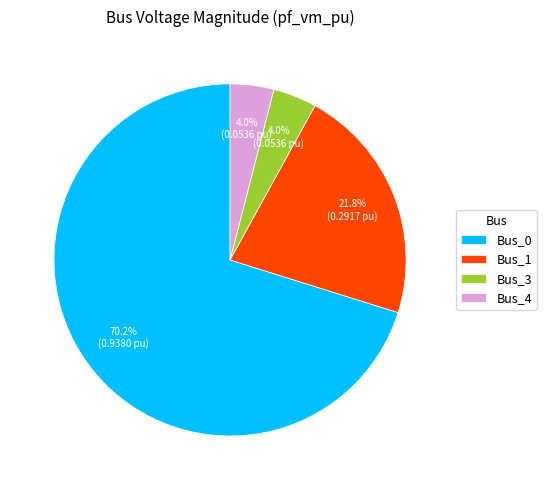

To the nearest percent, what portion does Bus_1 represent?

22%